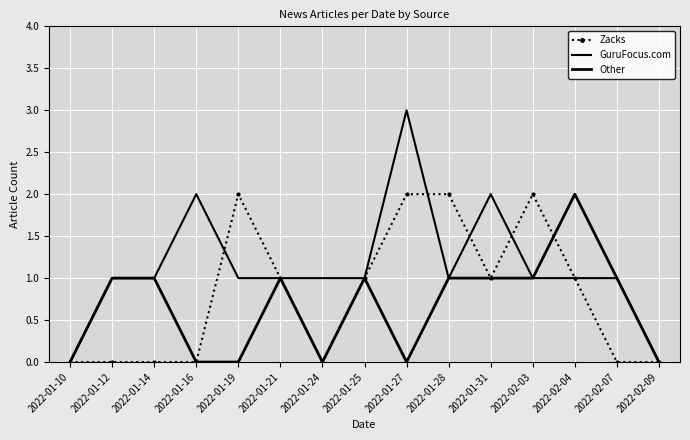

Which category has the highest value in the Zacks series?

2022-01-19